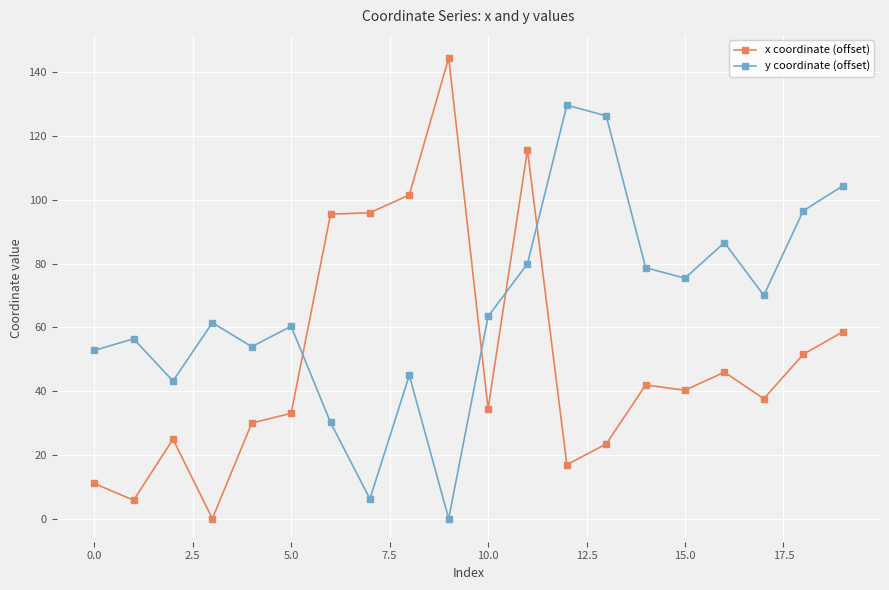

What is the maximum value for y coordinate (offset)?

129.7